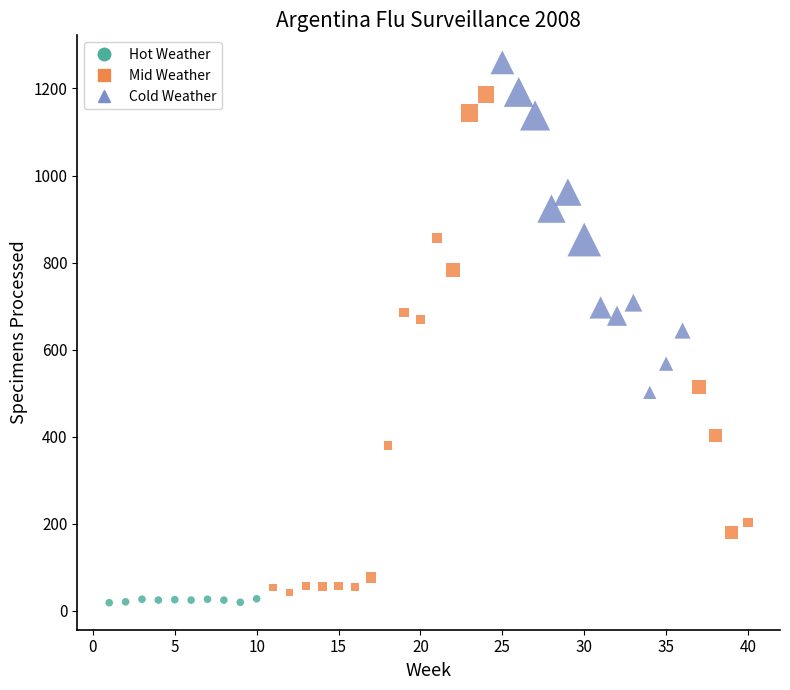

Which series reaches the maximum Y coordinate?

Cold Weather